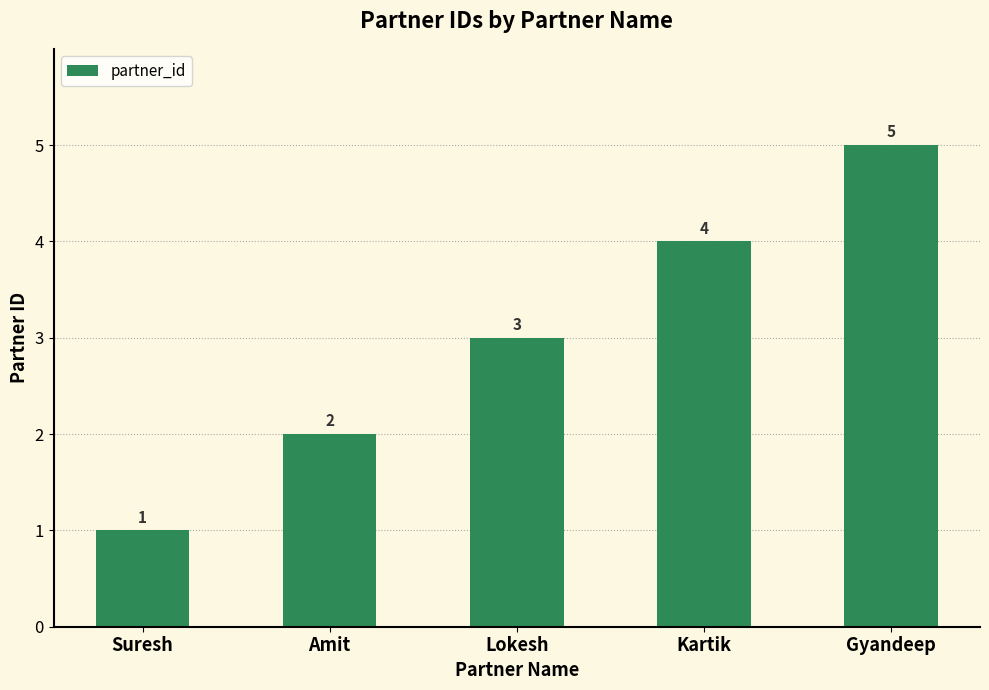

The chart shows a value of 7 at Kartik. True or false?

False